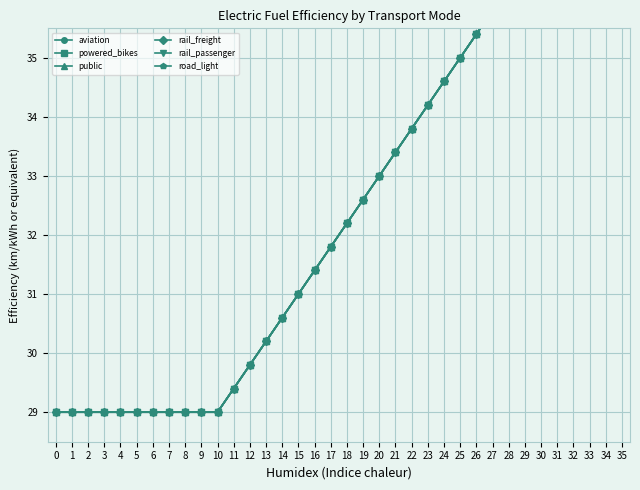

What is the value of the road_light point at the 25th from the left?

34.6